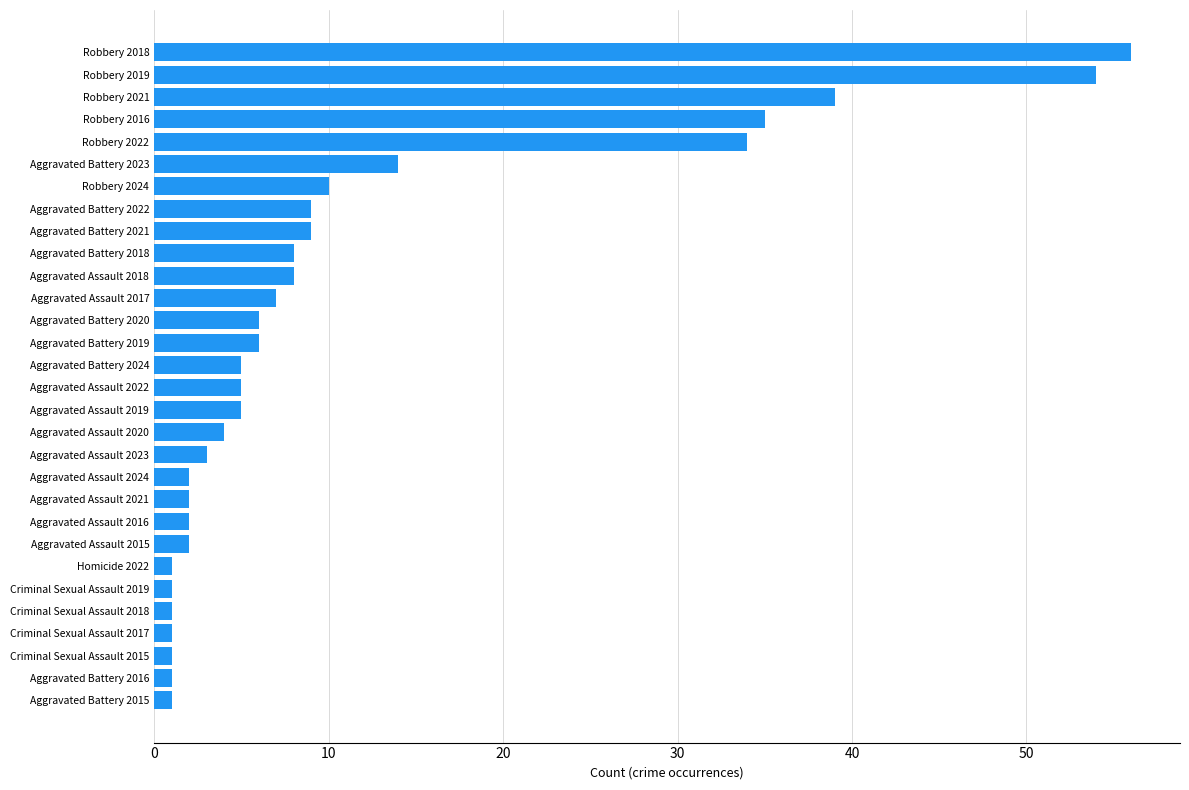

Count the number of data series in this chart.

1